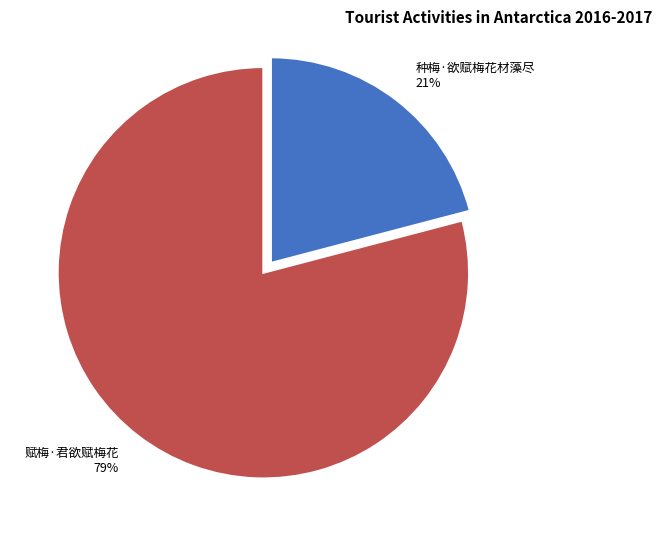

To the nearest percent, what is the average slice percentage?

50%